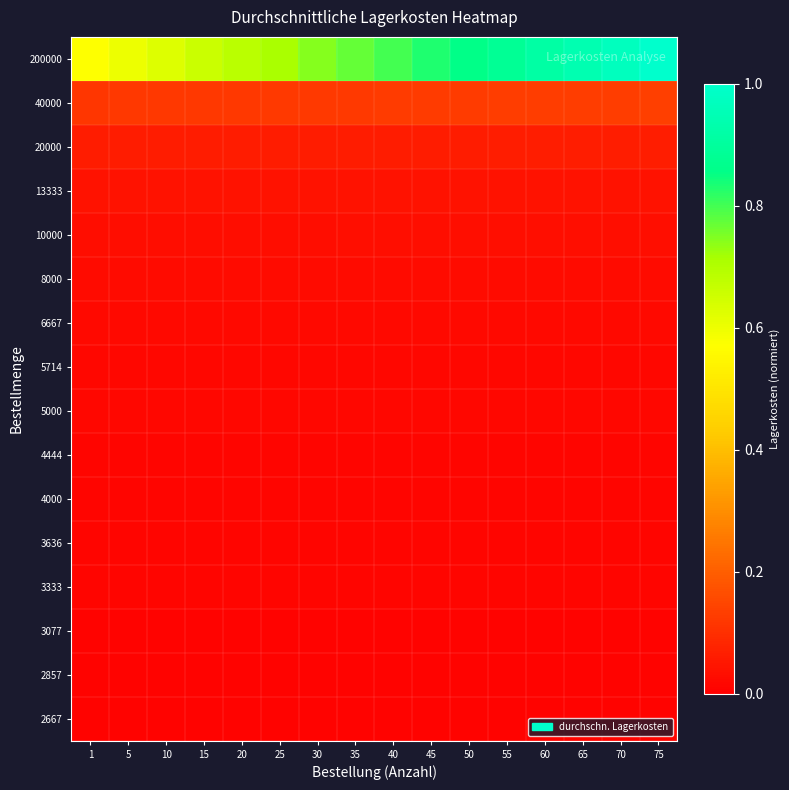

Between 60 and 65, which series saw the biggest shift?

200000